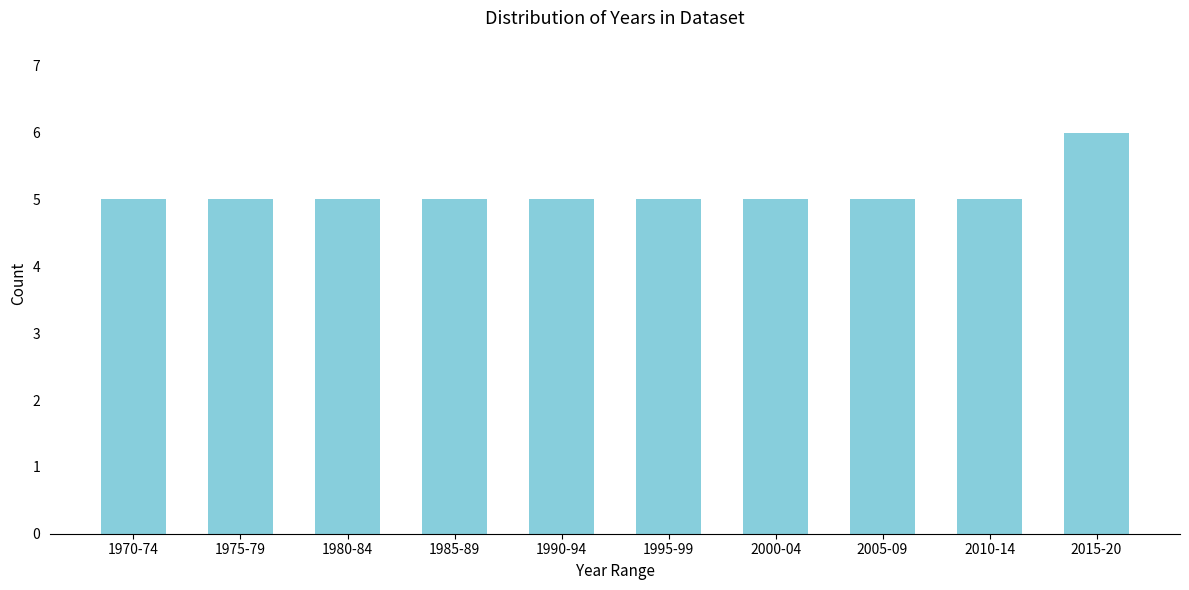

Reading left to right, list all the values displayed in this chart.

1970-74=5	1975-79=5	1980-84=5	1985-89=5	1990-94=5	1995-99=5	2000-04=5	2005-09=5	2010-14=5	2015-20=6